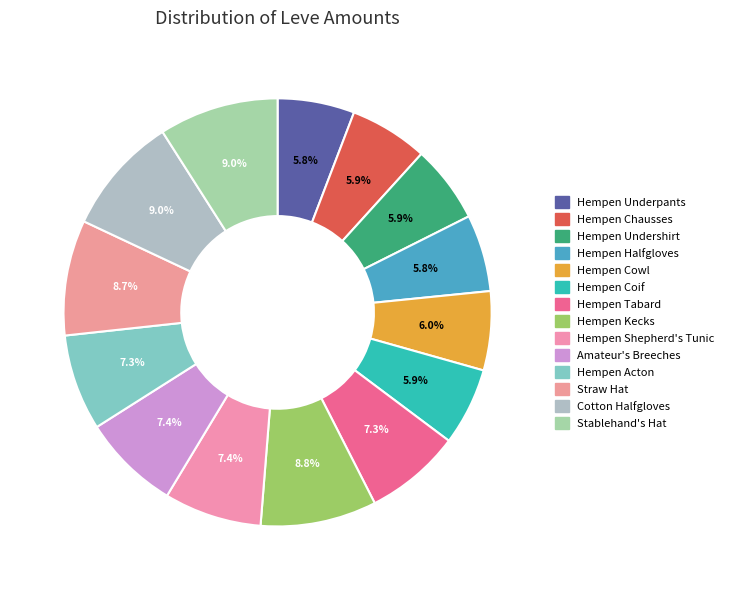

What is the smallest slice in the pie chart?

Hempen Underpants